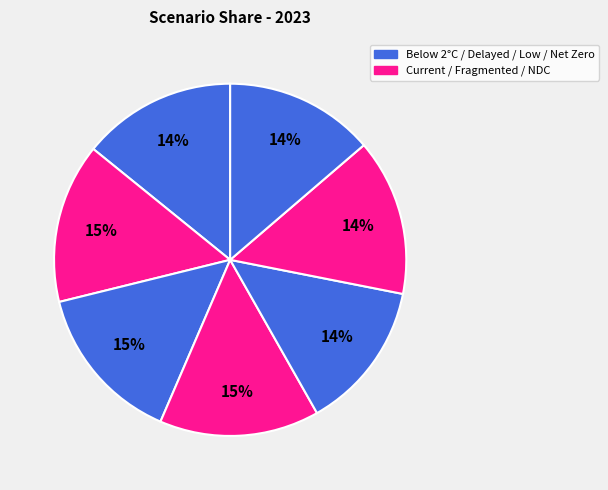

How many slices are in this pie chart?

7